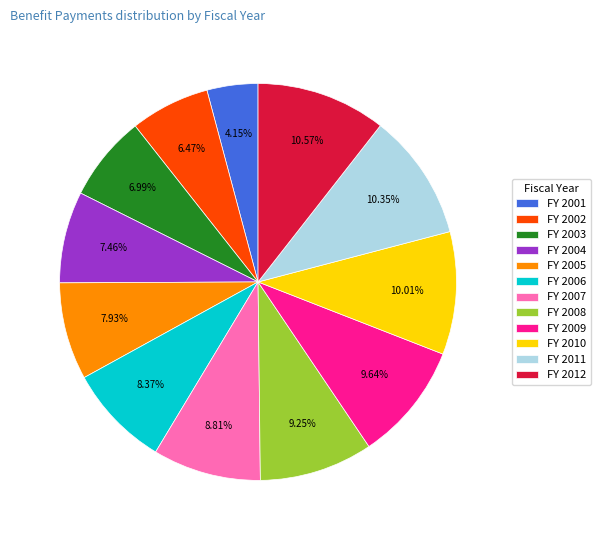

Do FY 2001 and FY 2005 together represent more than half of the pie?

No